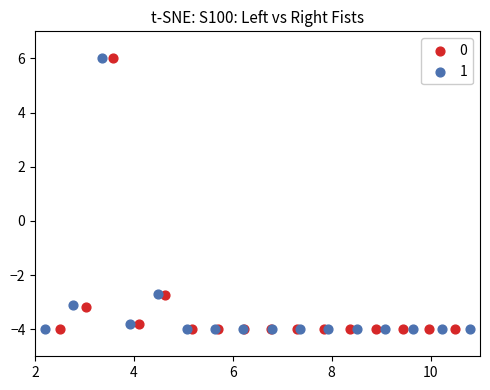

What are all the series names shown in the legend?

0, 1